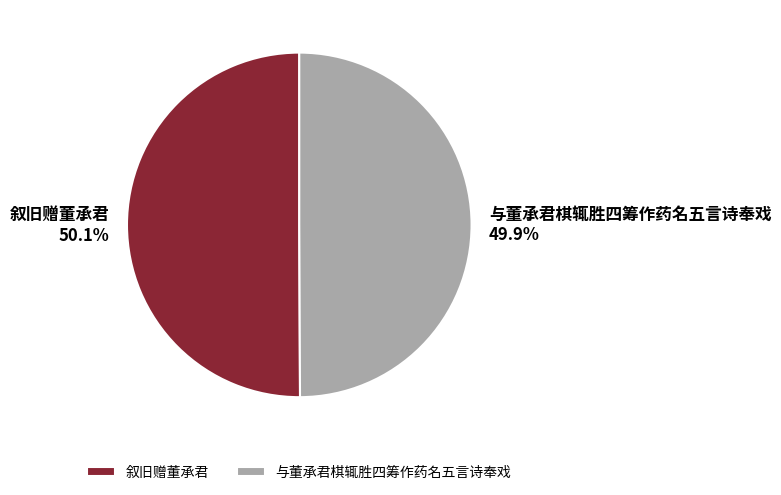

Is it true that 叙旧赠董承君 is 42% of the pie?

False